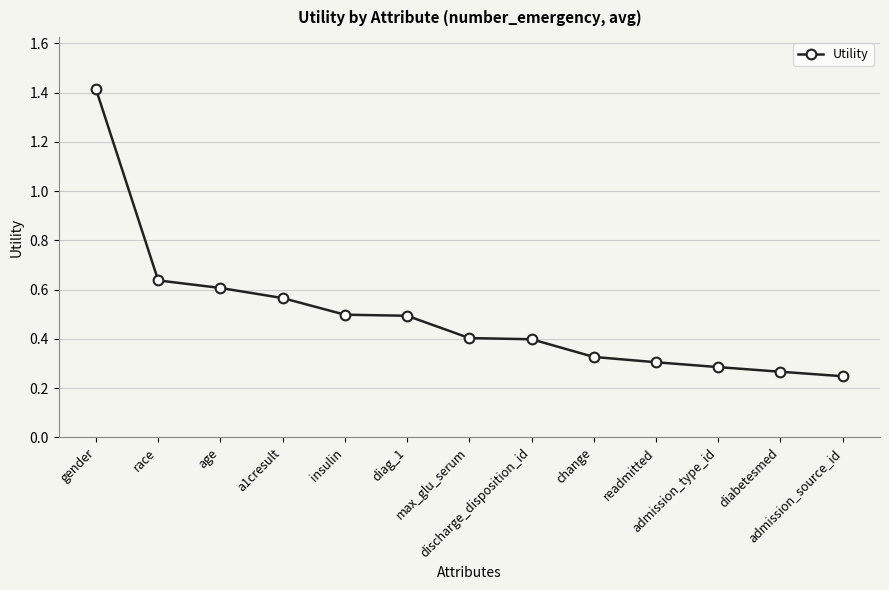

What is the greatest value displayed?

1.4